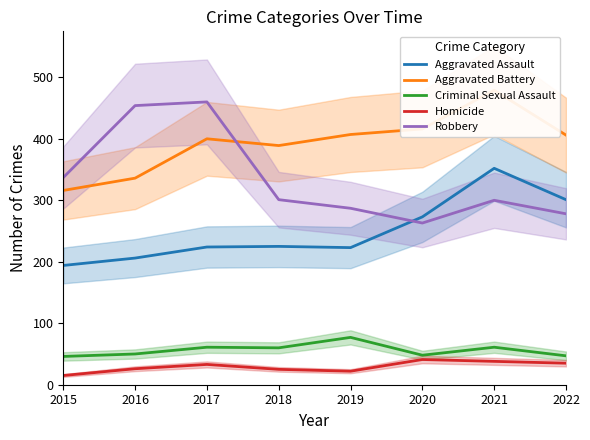

True or false: Criminal Sexual Assault has more than 2 interior local peaks.

True